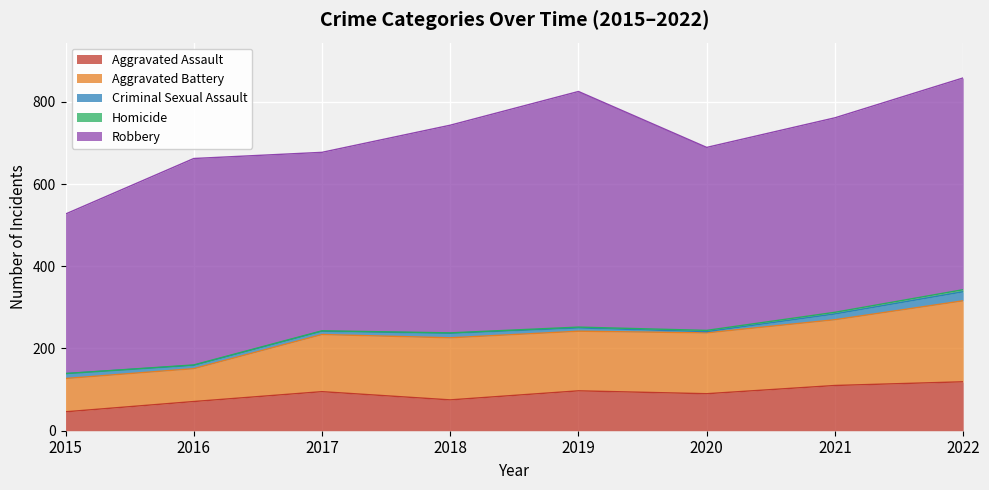

What is the sum of all Aggravated Battery values?

1101